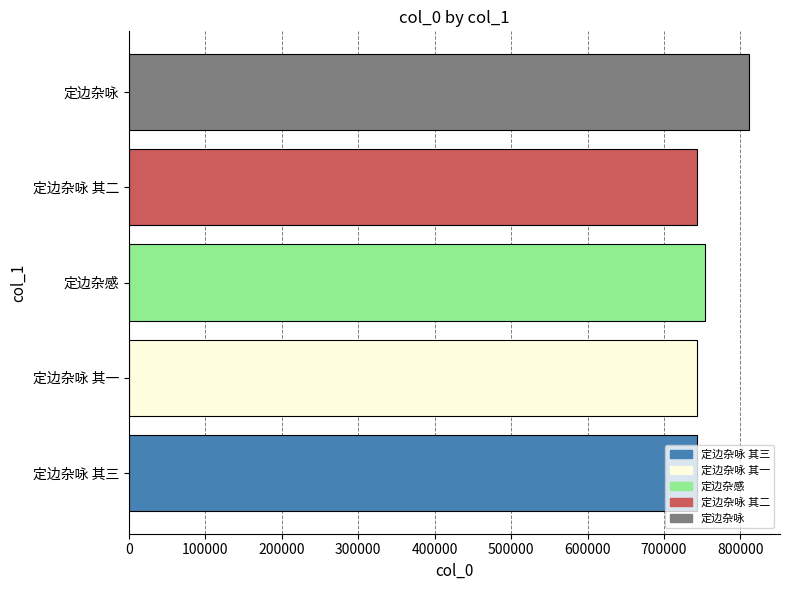

Is it true that the value at 定边杂咏 其一 is 1161942?

False